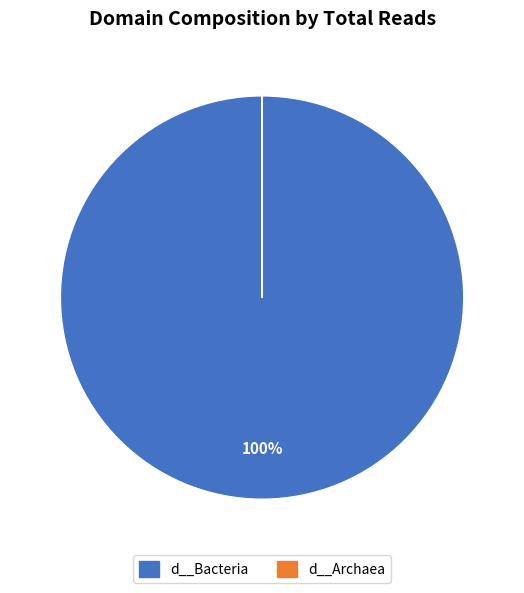

What is the largest slice in the pie chart?

d__Bacteria